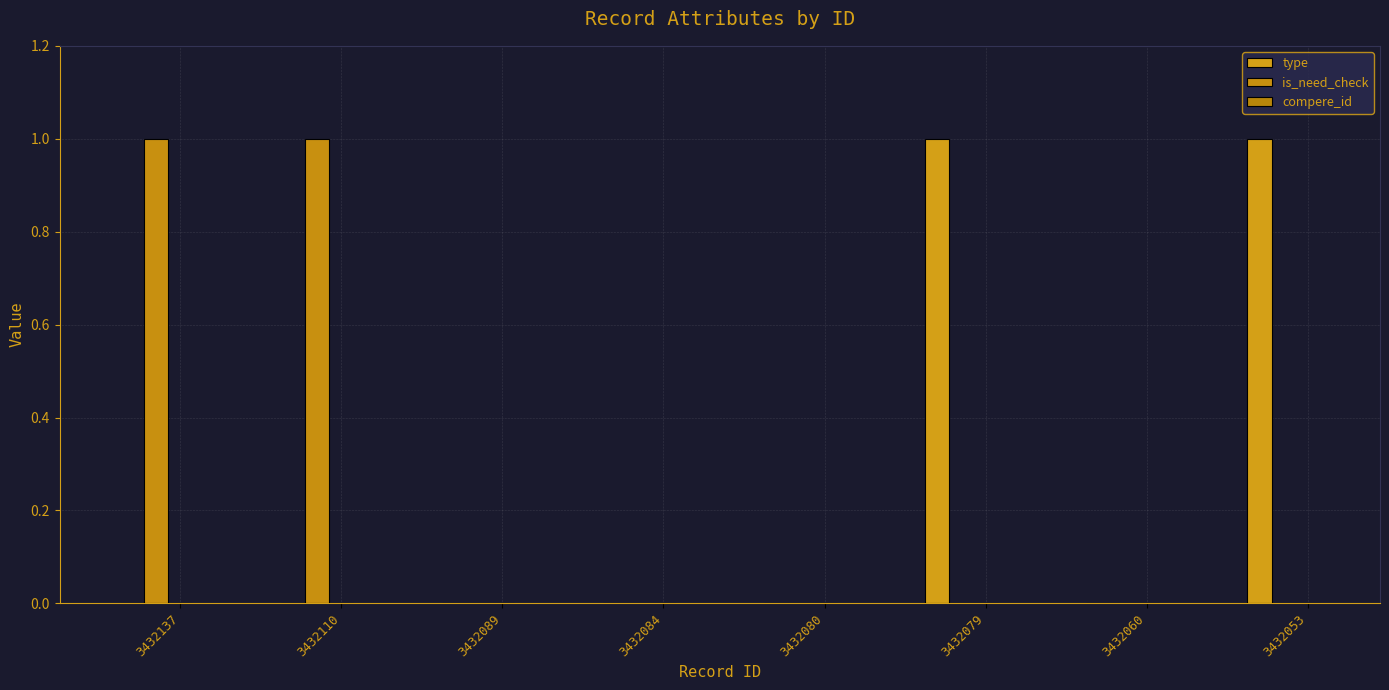

What is the difference between the second highest and second lowest values in the is_need_check series?

1